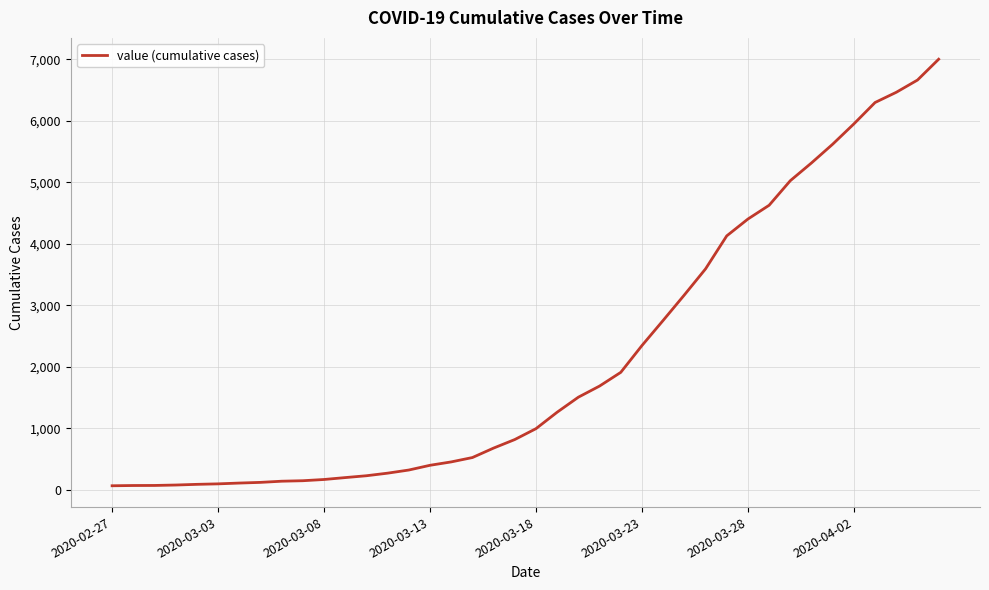

What is the greatest value displayed?

7003